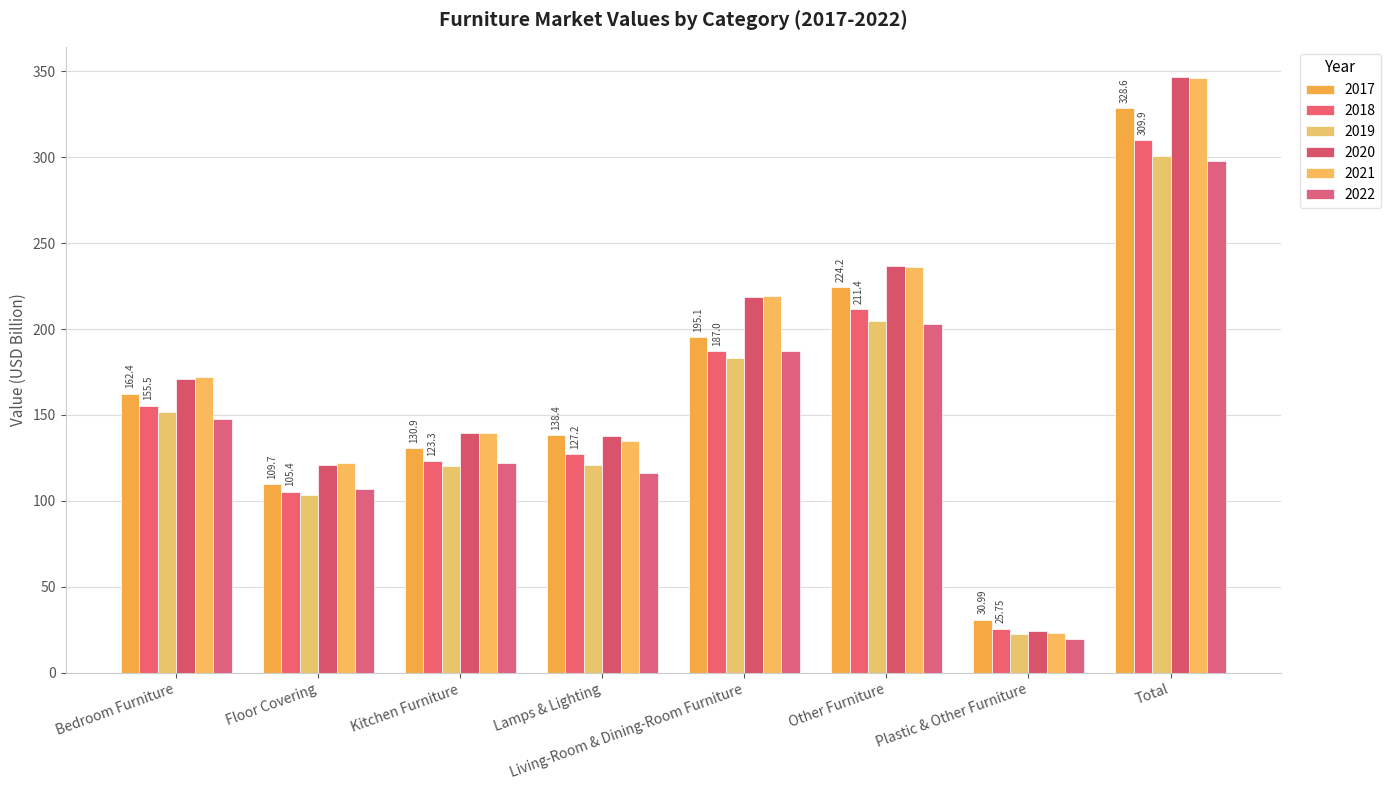

Reading left to right, what are all the values shown in this chart?

2017: 162.4	109.7	130.9	138.4	195.1	224.2	31.0	328.6
2018: 155.5	105.4	123.3	127.2	187.0	211.4	25.8	309.9
2019: 151.9	103.7	120.2	120.9	183.2	204.9	22.7	300.5
2020: 171.1	121.1	139.4	137.5	218.9	236.6	24.4	346.8
2021: 171.9	122.3	139.8	134.9	219.4	236.0	23.3	346.1
2022: 147.6	107.0	121.8	116.5	187.4	203.0	19.5	298.0